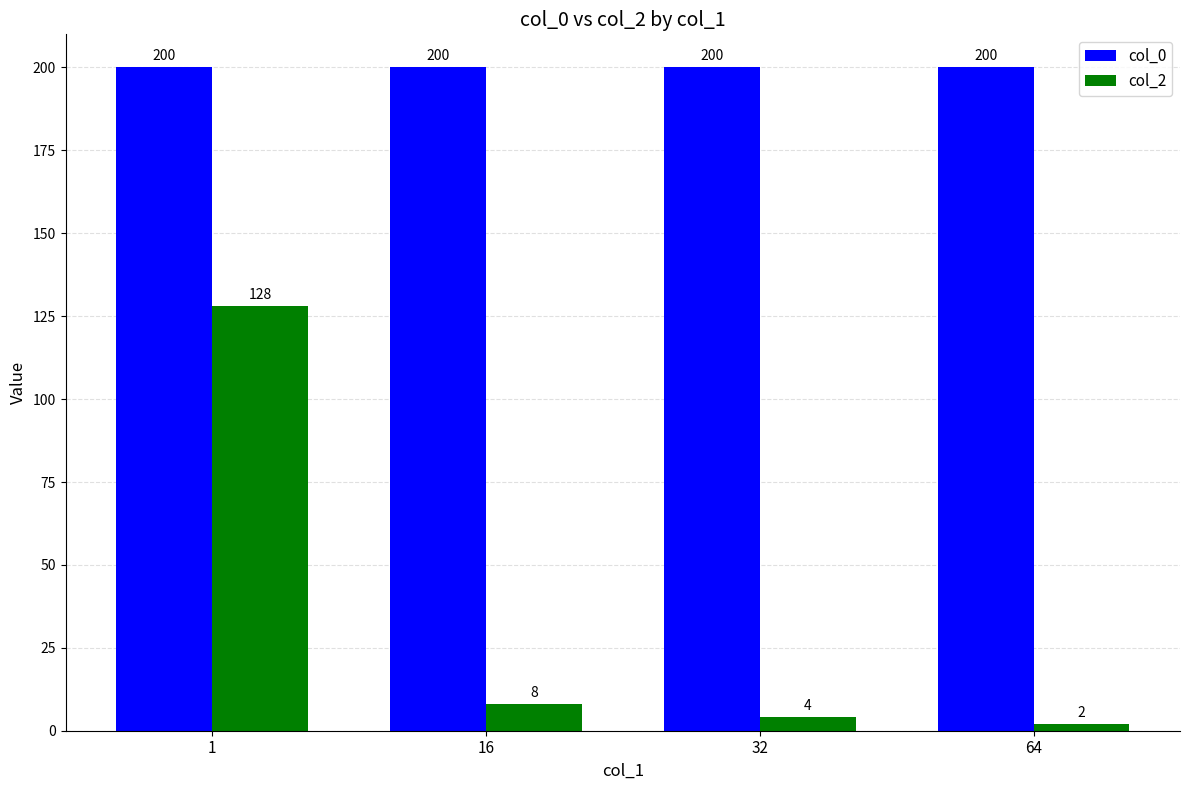

What is the difference between the maximum and minimum values in the col_2 series?

126